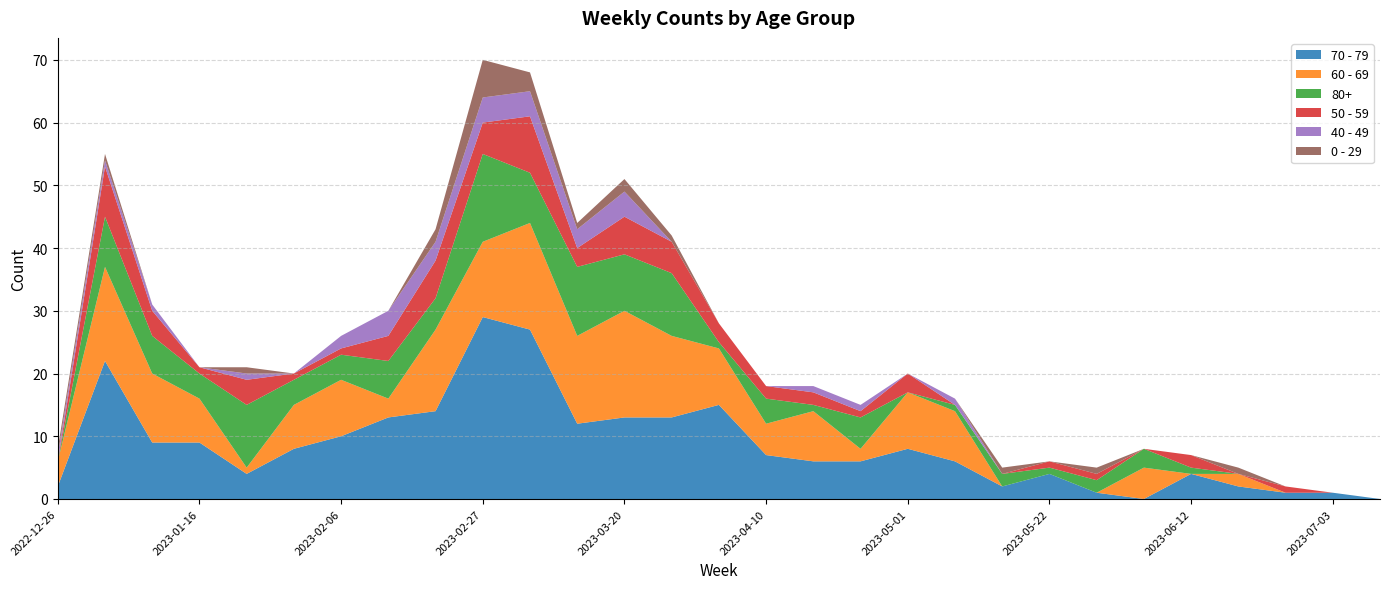

Reading left to right, list all the values displayed in this chart.

70 - 79: 2022-12-26=2	2023-01-02=22	2023-01-09=9	2023-01-16=9	2023-01-23=4	2023-01-30=8	2023-02-06=10	2023-02-13=13	2023-02-20=14	2023-02-27=29	2023-03-06=27	2023-03-13=12	2023-03-20=13	2023-03-27=13	2023-04-03=15	2023-04-10=7	2023-04-17=6	2023-04-24=6	2023-05-01=8	2023-05-08=6	2023-05-15=2	2023-05-22=4	2023-05-29=1	2023-06-05=0	2023-06-12=4	2023-06-19=2	2023-06-26=1	2023-07-03=1	2023-07-10=0
60 - 69: 2022-12-26=4	2023-01-02=15	2023-01-09=11	2023-01-16=7	2023-01-23=1	2023-01-30=7	2023-02-06=9	2023-02-13=3	2023-02-20=13	2023-02-27=12	2023-03-06=17	2023-03-13=14	2023-03-20=17	2023-03-27=13	2023-04-03=9	2023-04-10=5	2023-04-17=8	2023-04-24=2	2023-05-01=9	2023-05-08=8	2023-05-15=0	2023-05-22=0	2023-05-29=0	2023-06-05=5	2023-06-12=0	2023-06-19=2	2023-06-26=0	2023-07-03=0	2023-07-10=0
80+: 2022-12-26=0	2023-01-02=8	2023-01-09=6	2023-01-16=4	2023-01-23=10	2023-01-30=4	2023-02-06=4	2023-02-13=6	2023-02-20=5	2023-02-27=14	2023-03-06=8	2023-03-13=11	2023-03-20=9	2023-03-27=10	2023-04-03=1	2023-04-10=4	2023-04-17=1	2023-04-24=5	2023-05-01=0	2023-05-08=1	2023-05-15=2	2023-05-22=1	2023-05-29=2	2023-06-05=3	2023-06-12=1	2023-06-19=0	2023-06-26=0	2023-07-03=0	2023-07-10=0
50 - 59: 2022-12-26=0	2023-01-02=8	2023-01-09=4	2023-01-16=1	2023-01-23=4	2023-01-30=1	2023-02-06=1	2023-02-13=4	2023-02-20=6	2023-02-27=5	2023-03-06=9	2023-03-13=3	2023-03-20=6	2023-03-27=5	2023-04-03=3	2023-04-10=2	2023-04-17=2	2023-04-24=1	2023-05-01=3	2023-05-08=0	2023-05-15=0	2023-05-22=1	2023-05-29=1	2023-06-05=0	2023-06-12=2	2023-06-19=0	2023-06-26=1	2023-07-03=0	2023-07-10=0
40 - 49: 2022-12-26=1	2023-01-02=1	2023-01-09=1	2023-01-16=0	2023-01-23=1	2023-01-30=0	2023-02-06=2	2023-02-13=4	2023-02-20=3	2023-02-27=4	2023-03-06=4	2023-03-13=3	2023-03-20=4	2023-03-27=0	2023-04-03=0	2023-04-10=0	2023-04-17=1	2023-04-24=1	2023-05-01=0	2023-05-08=1	2023-05-15=0	2023-05-22=0	2023-05-29=0	2023-06-05=0	2023-06-12=0	2023-06-19=0	2023-06-26=0	2023-07-03=0	2023-07-10=0
0 - 29: 2022-12-26=1	2023-01-02=1	2023-01-09=0	2023-01-16=0	2023-01-23=1	2023-01-30=0	2023-02-06=0	2023-02-13=0	2023-02-20=2	2023-02-27=6	2023-03-06=3	2023-03-13=1	2023-03-20=2	2023-03-27=1	2023-04-03=0	2023-04-10=0	2023-04-17=0	2023-04-24=0	2023-05-01=0	2023-05-08=0	2023-05-15=1	2023-05-22=0	2023-05-29=1	2023-06-05=0	2023-06-12=0	2023-06-19=1	2023-06-26=0	2023-07-03=0	2023-07-10=0